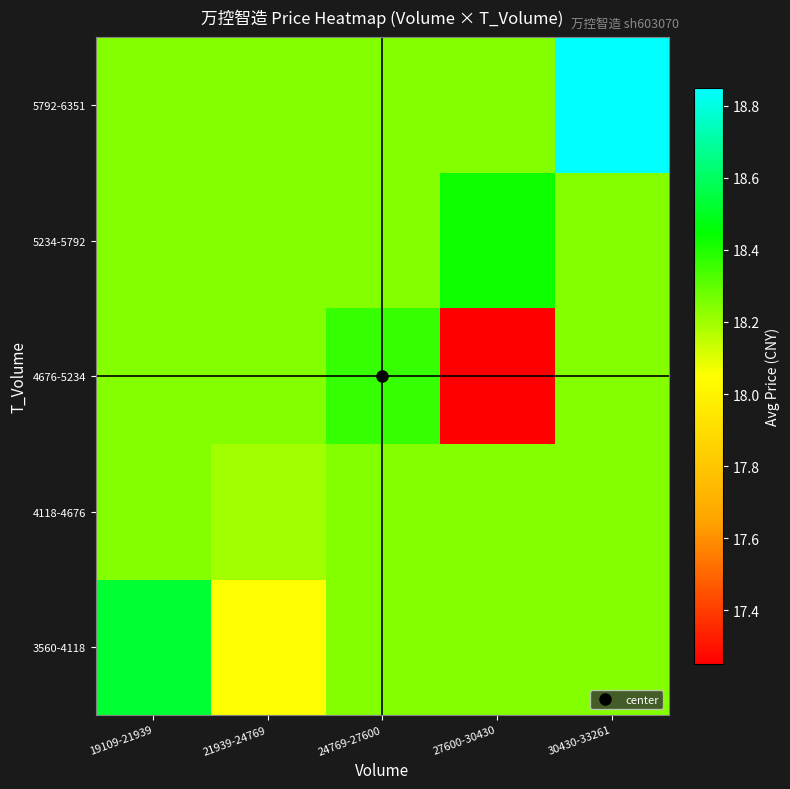

Reading left to right, what are all the values shown in this chart?

3560-4118: 19109-21939=18.5	21939-24769=18.1	24769-27600=18.2	27600-30430=18.2	30430-33261=18.2
4118-4676: 19109-21939=18.2	21939-24769=18.2	24769-27600=18.2	27600-30430=18.2	30430-33261=18.2
4676-5234: 19109-21939=18.2	21939-24769=18.2	24769-27600=18.4	27600-30430=17.2	30430-33261=18.2
5234-5792: 19109-21939=18.2	21939-24769=18.2	24769-27600=18.2	27600-30430=18.4	30430-33261=18.2
5792-6351: 19109-21939=18.2	21939-24769=18.2	24769-27600=18.2	27600-30430=18.2	30430-33261=18.9